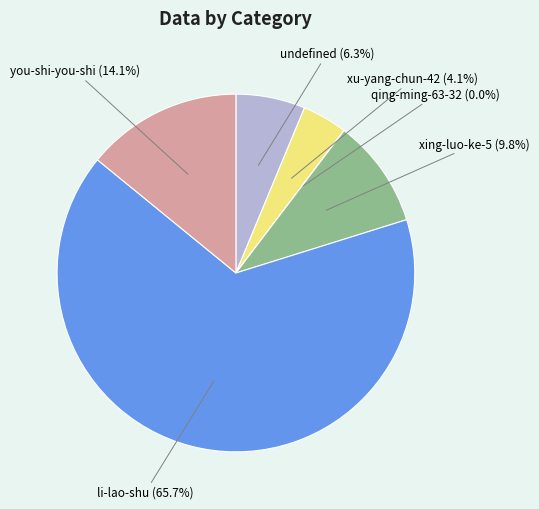

What percentage is the you-shi-you-shi slice, to the nearest percent?

14%